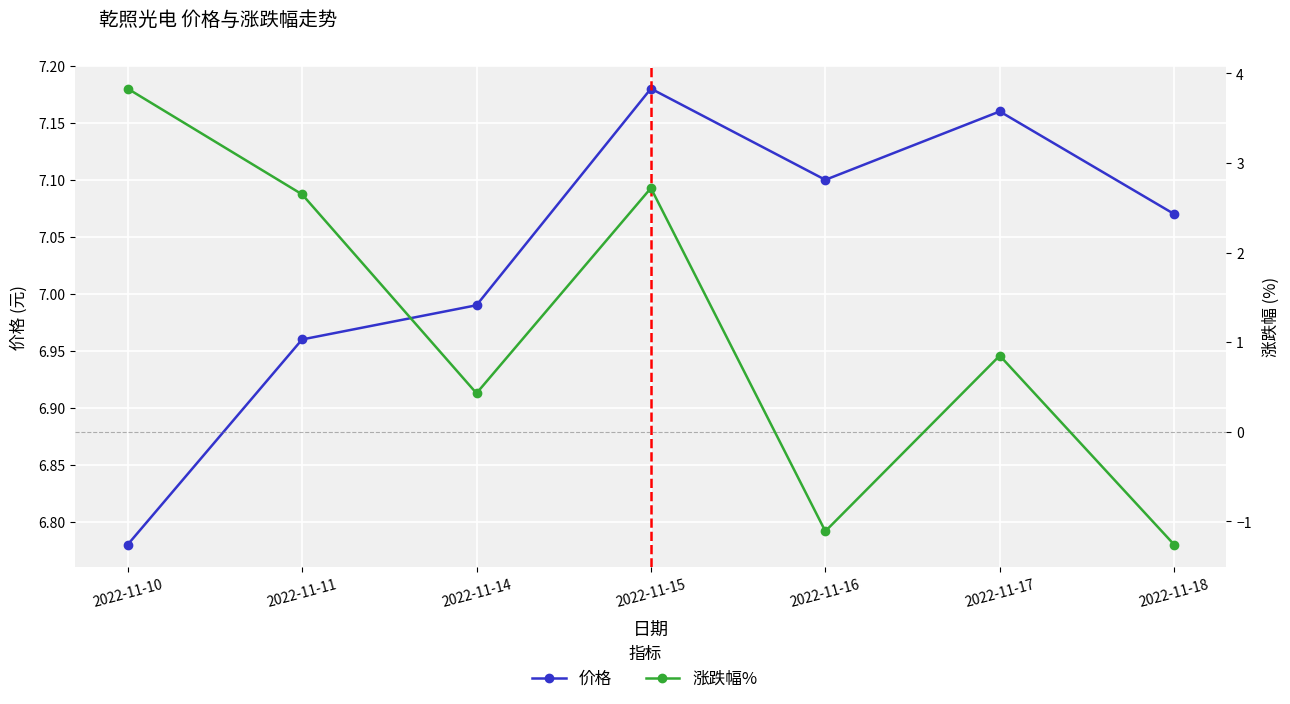

Reading left to right, transcribe all the data shown in this chart.

价格: 6.8	7.0	7.0	7.2	7.1	7.2	7.1
涨跌幅%: 3.8	2.6	0.4	2.7	-1.1	0.8	-1.3